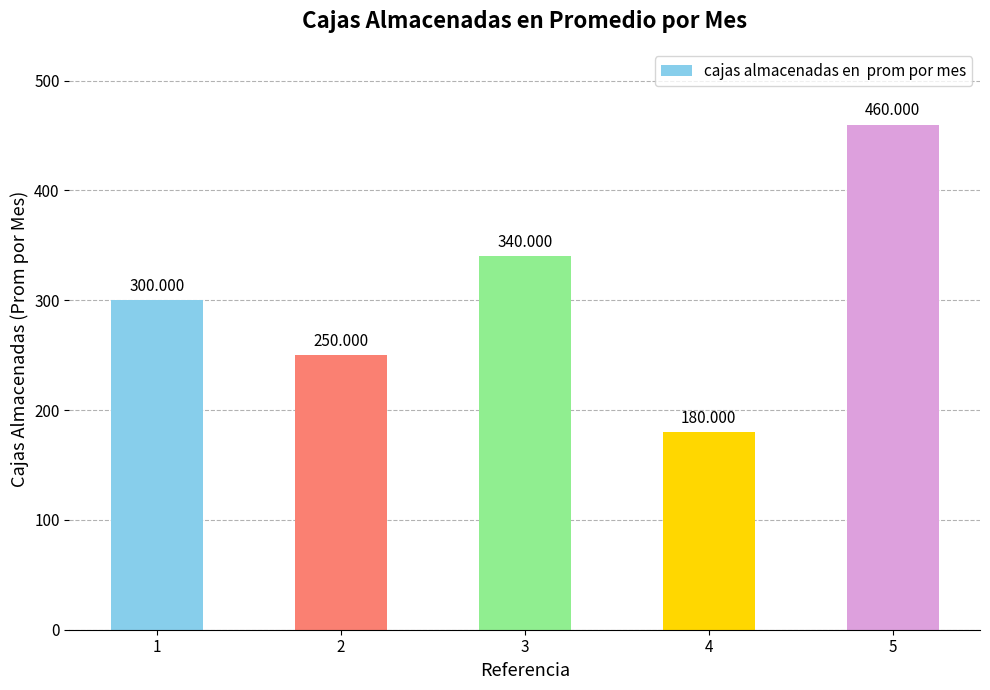

What is the change in value from 4 to 5?

+280